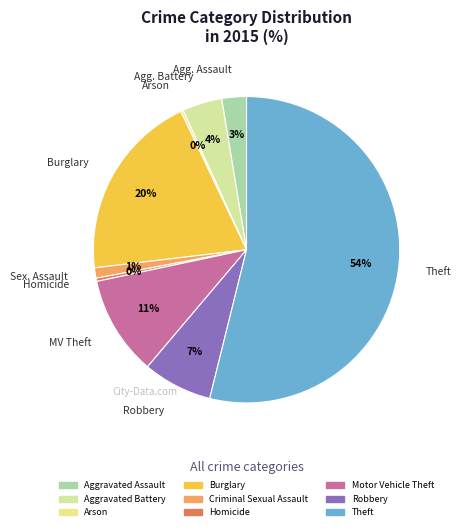

What portion of the pie excludes Robbery?

92.7%